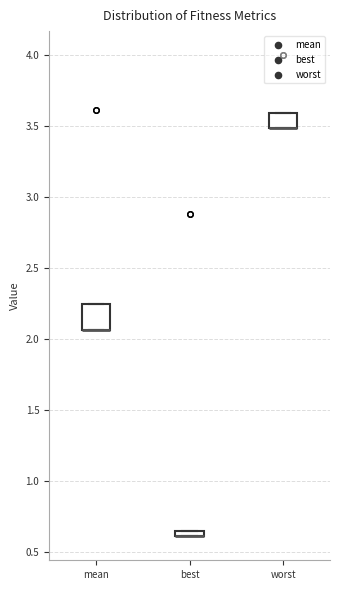

Comparing the boxes themselves (not the whiskers), which one is the tallest?

mean